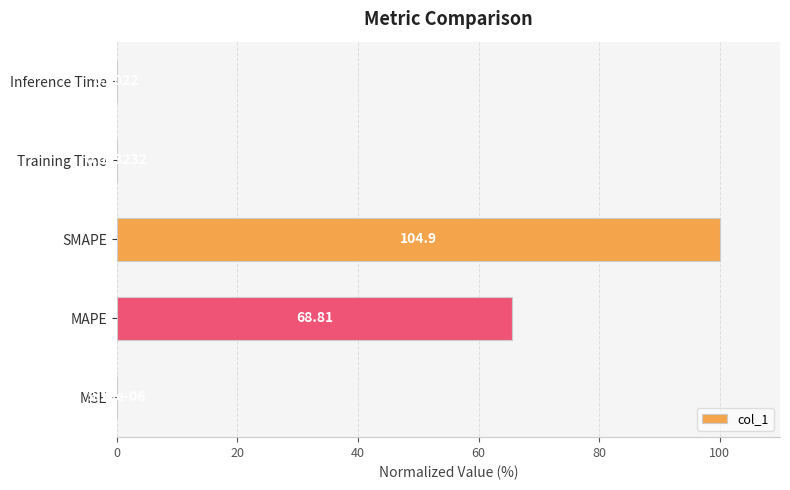

What is the ratio of the value at SMAPE to the value at MAPE?

1.5